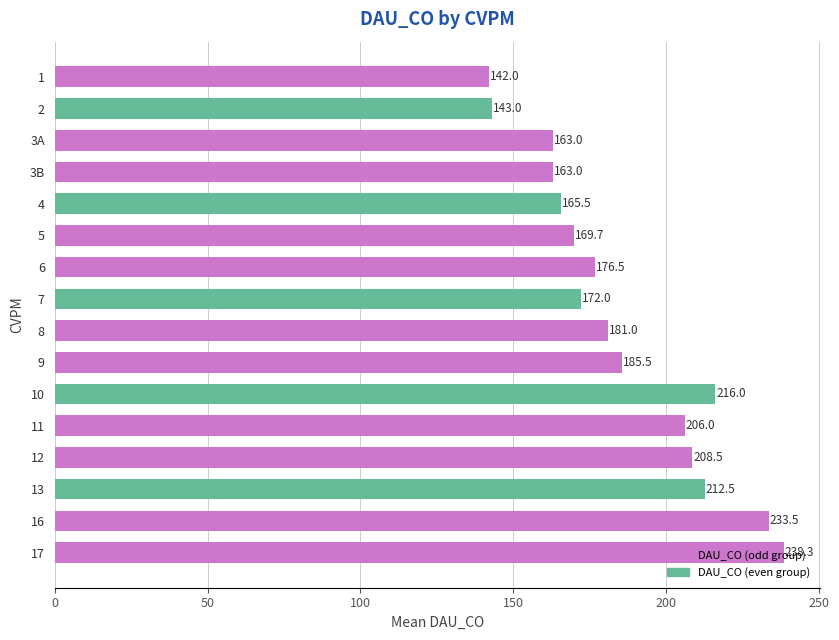

How many bars are there in total?

16